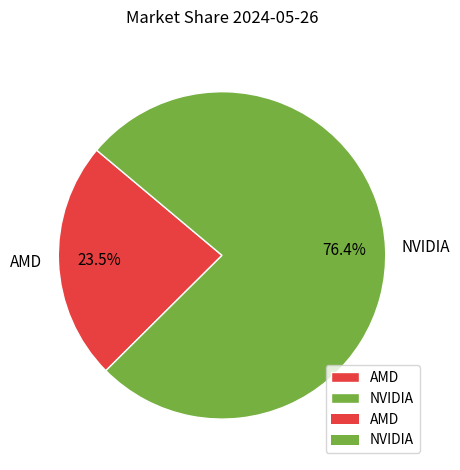

Rank the categories by value from lowest to highest.

AMD, NVIDIA